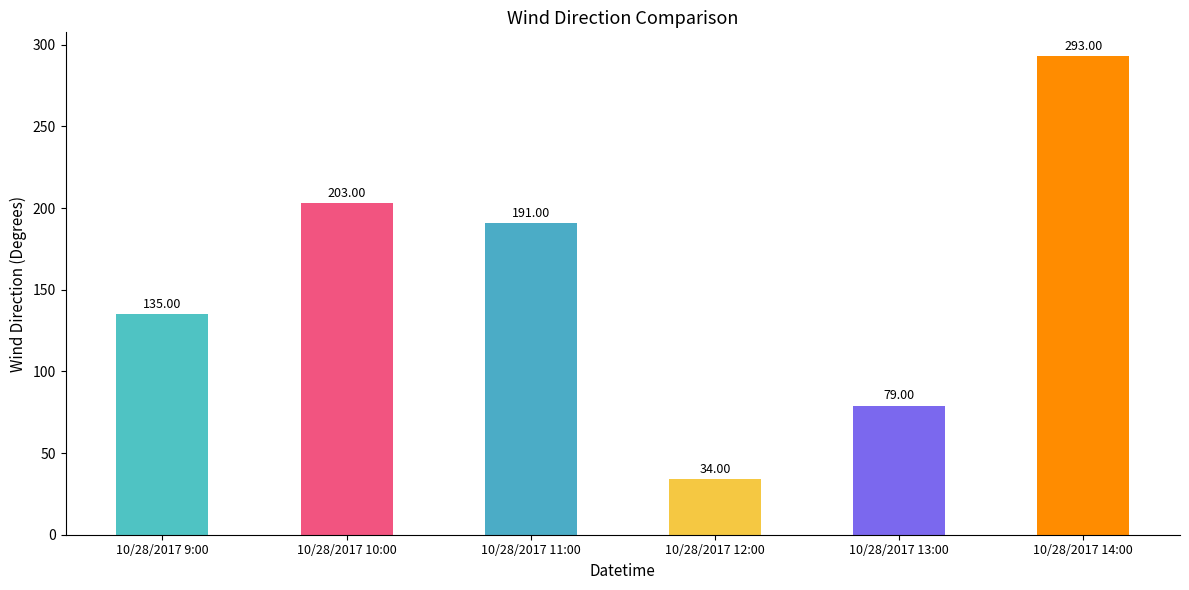

The chart shows a value of 24 at 10/28/2017 13:00. True or false?

False